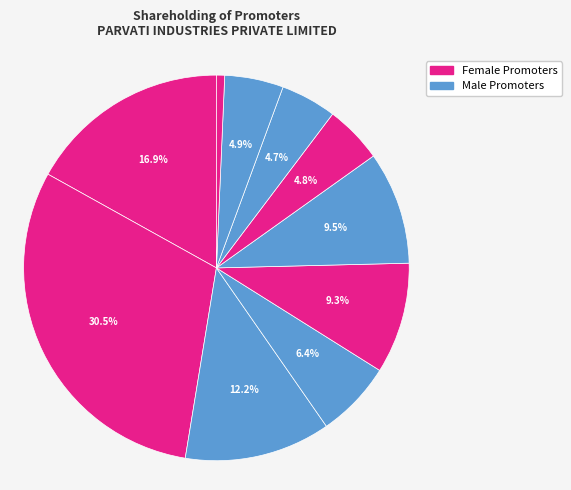

Count the number of slices in the pie.

10